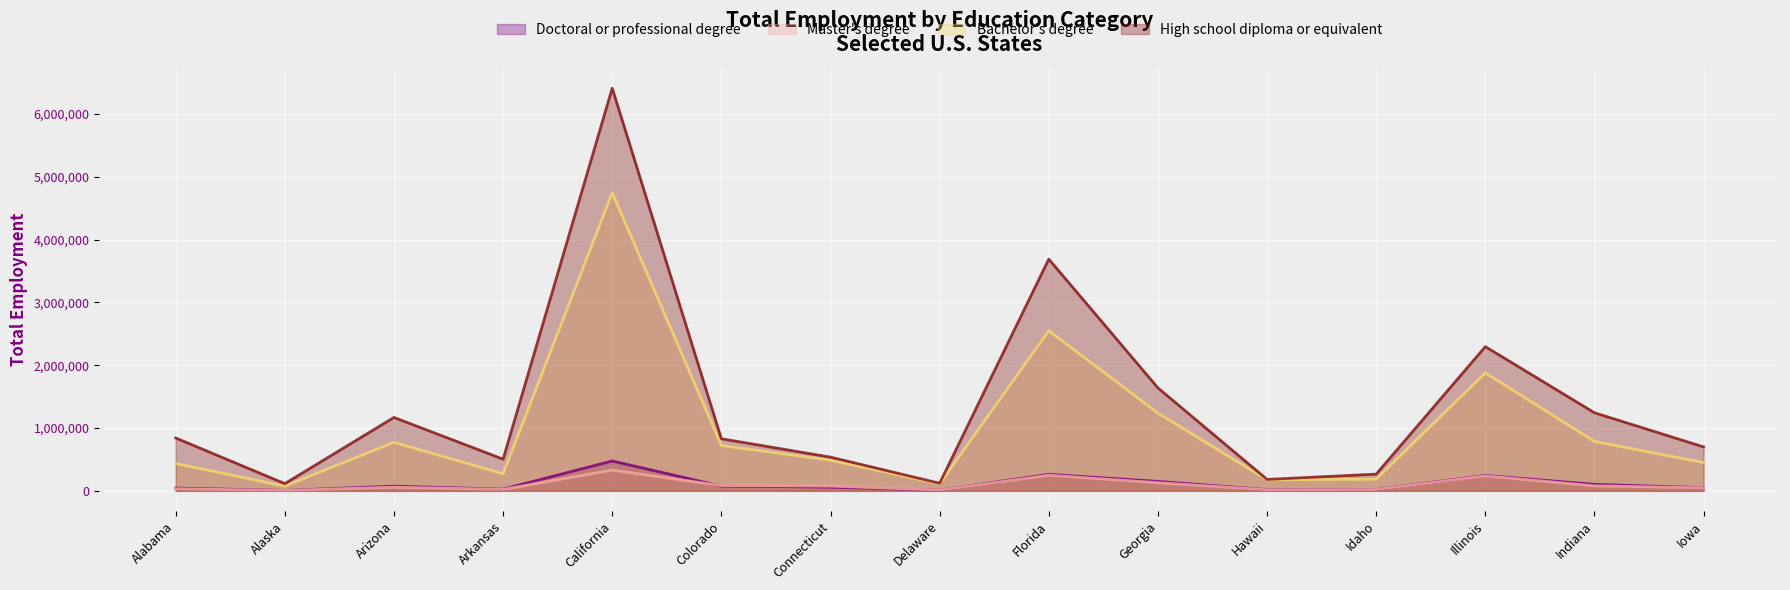

What is the label of the 12th point from the left?

Idaho